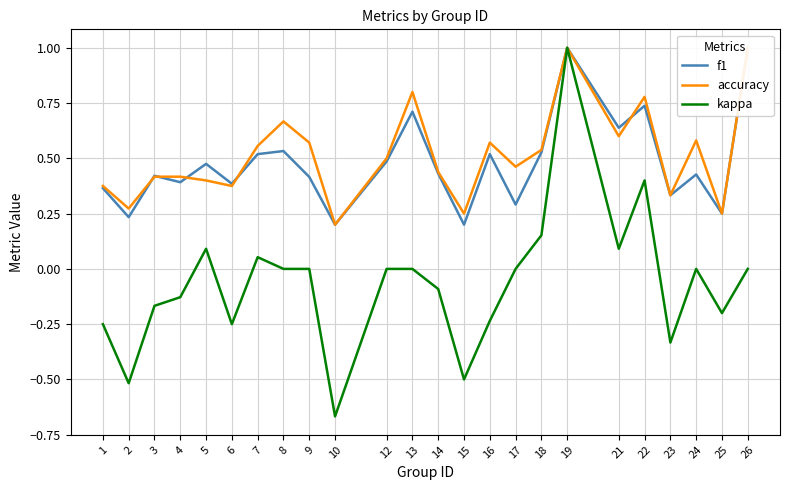

What is the difference between the maximum and minimum values in the kappa series?

1.7